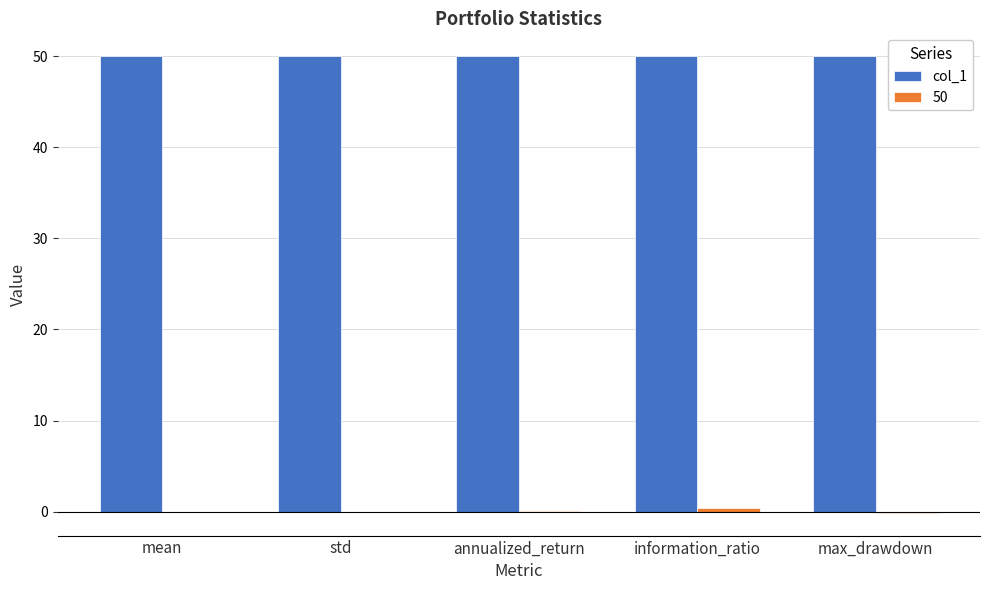

The col_1 series shows 22.8 at annualized_return. True or false?

False